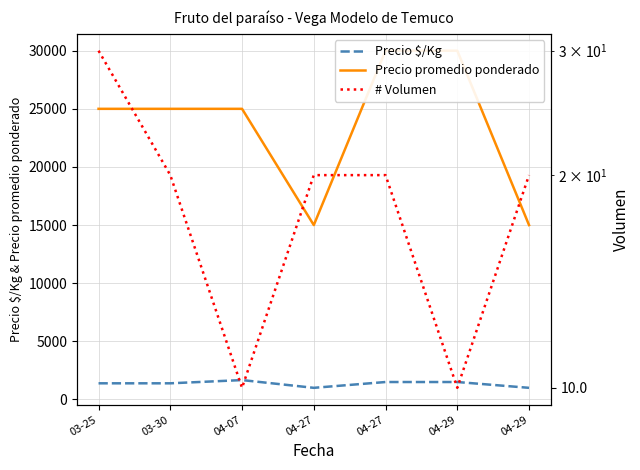

Count the Precio $/Kg values in the range 1000 to 1500.

6